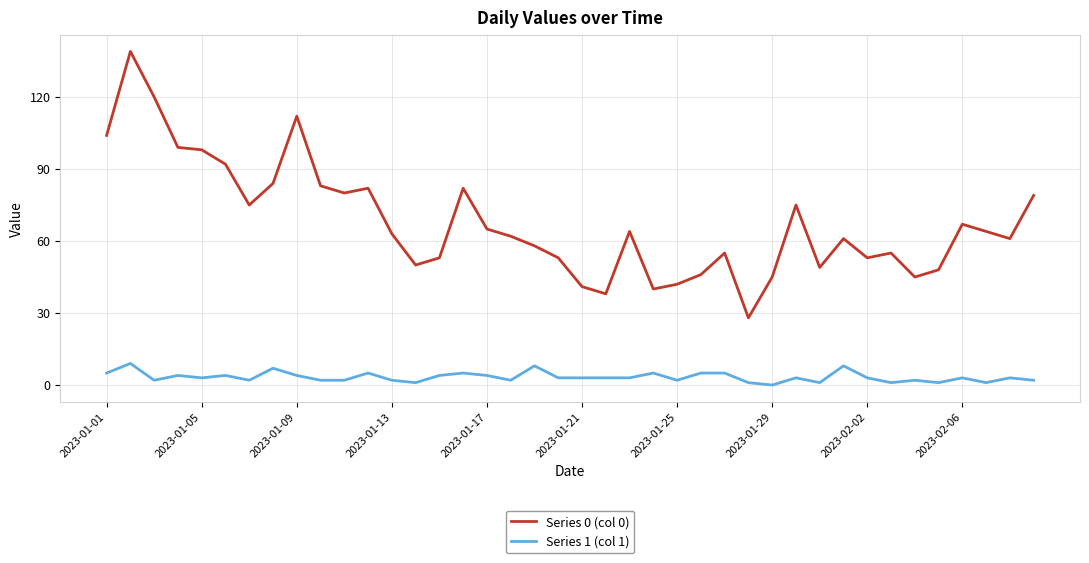

List the series in order of their overall mean, lowest first.

Series 1 (col 1), Series 0 (col 0)